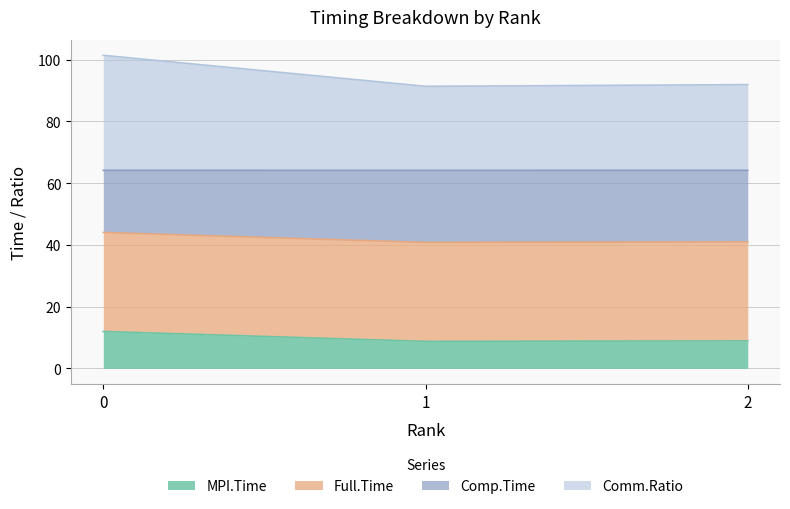

What is the minimum value for MPI.Time?

8.7